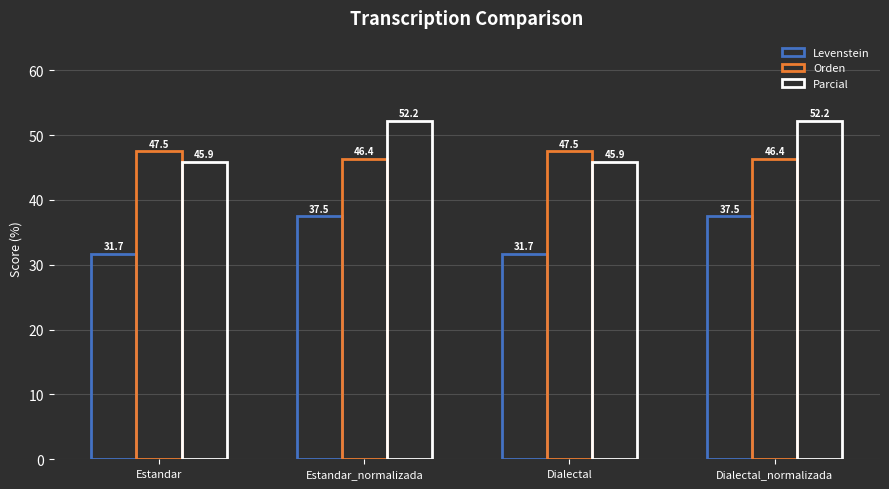

Rank the series by their maximum value, from lowest to highest.

Levenstein, Orden, Parcial